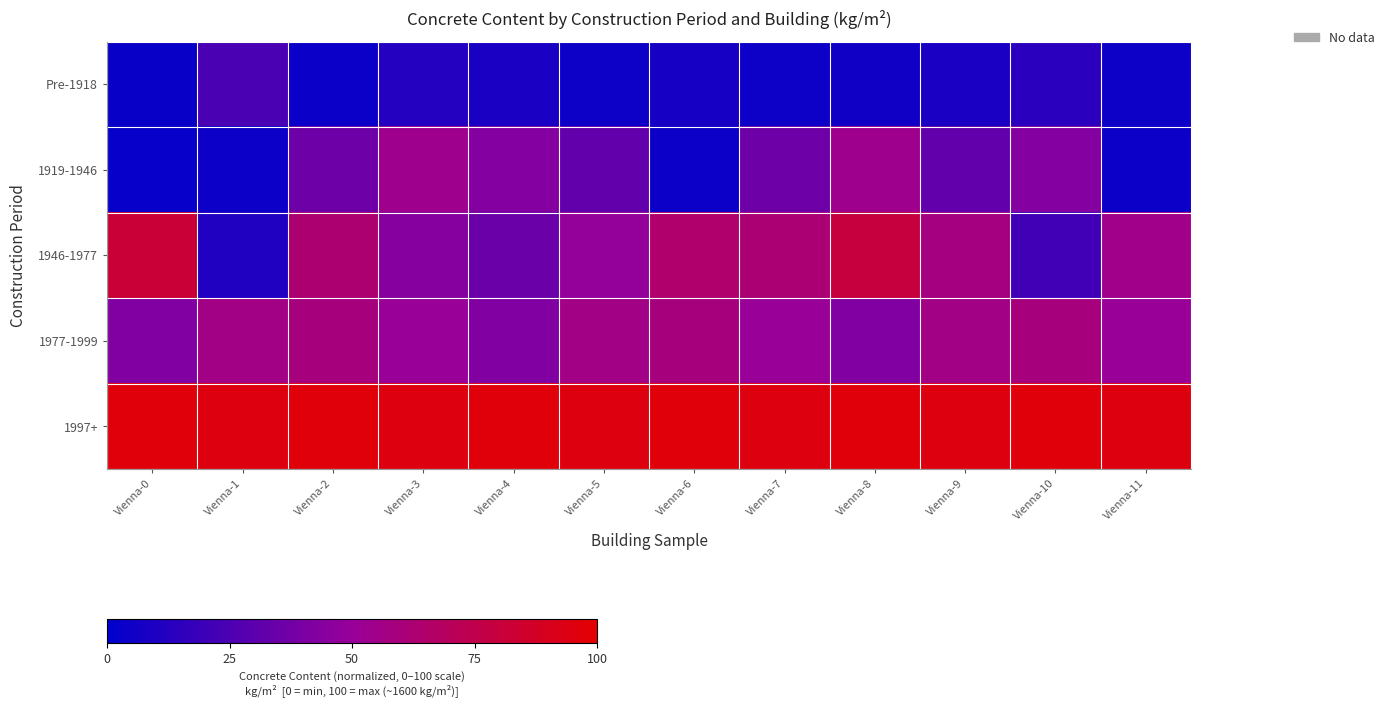

Which has a higher value, Vienna-4 or Vienna-11?

Vienna-4